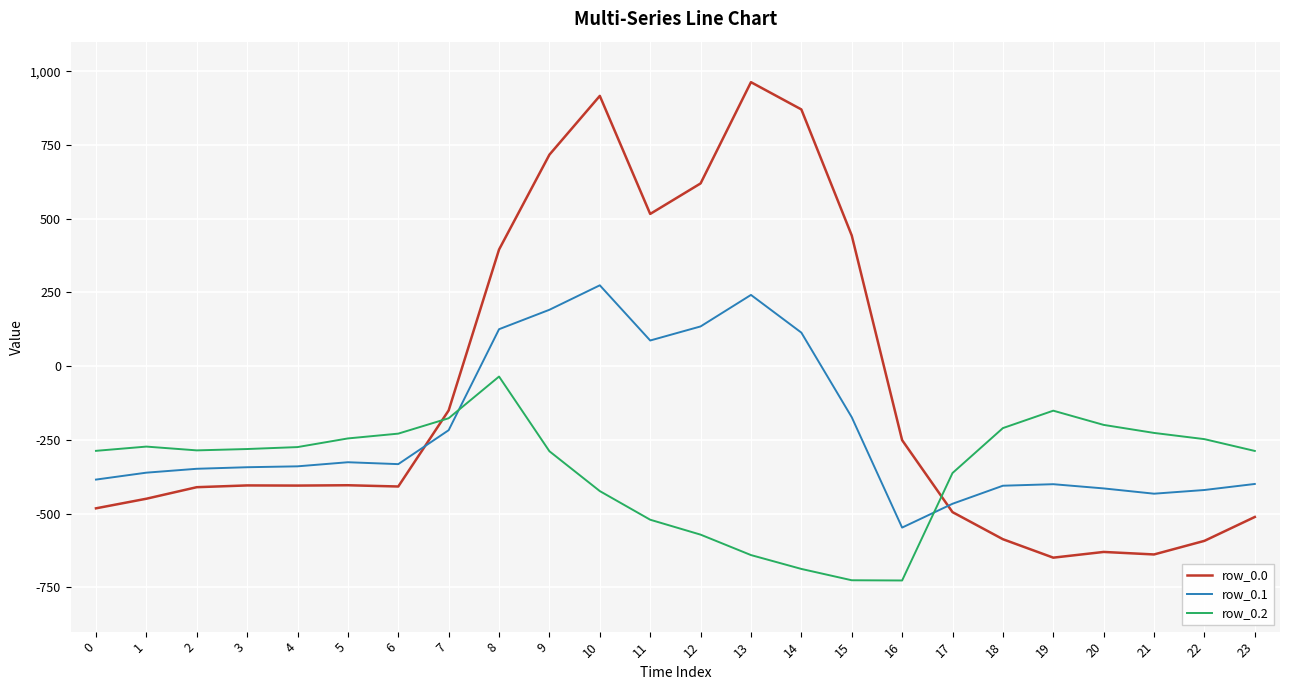

How many values in row_0.0 are above zero?

8